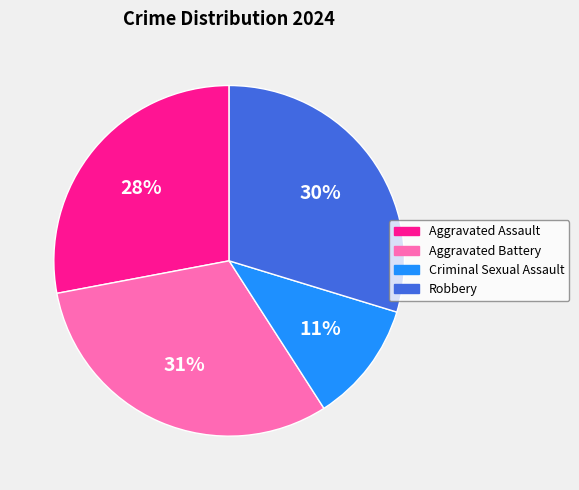

Is it true that Aggravated Assault is 28% of the pie?

True